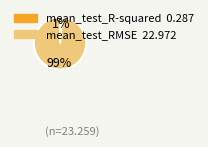

What percentage is the mean_test_R-squared slice, to the nearest percent?

1%